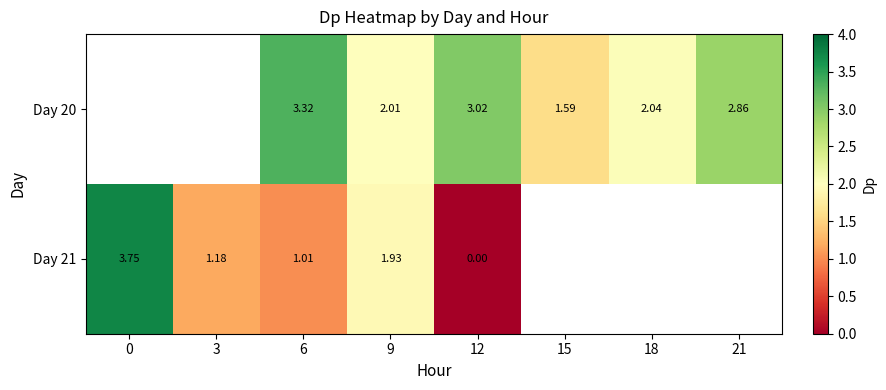

Is it true that Day 21 equals 0.4 at 3?

False